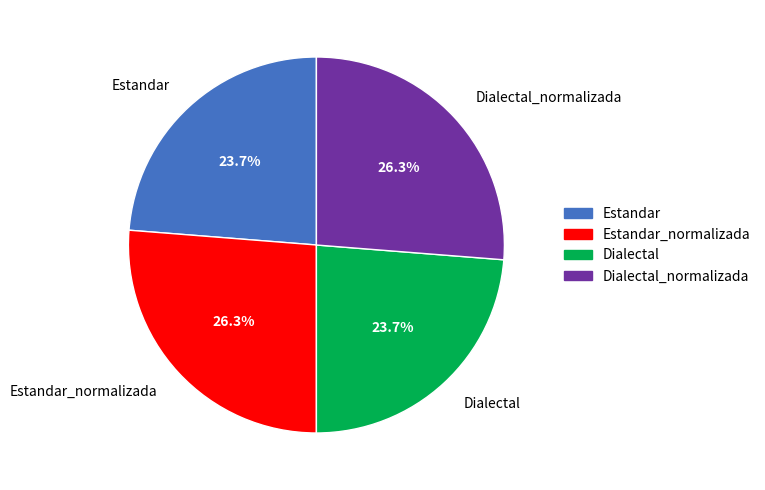

Count the number of slices in the pie.

4